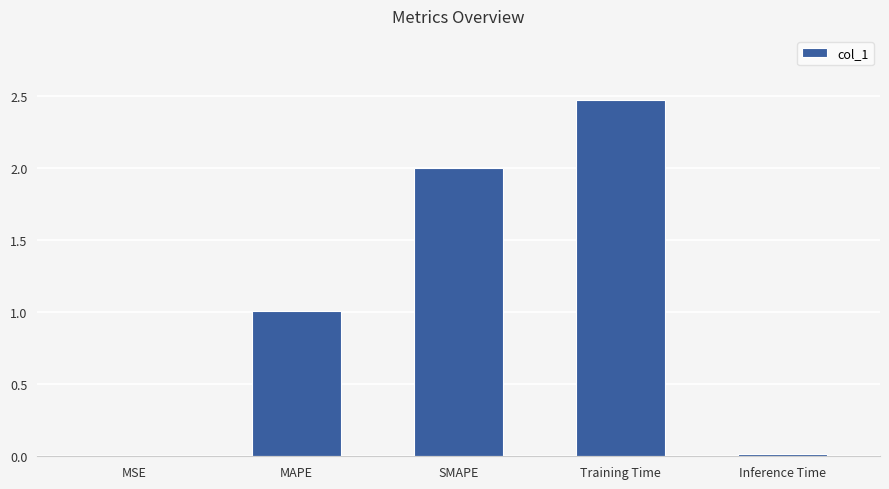

What is the sum of the values at Training Time and MAPE?

3.5